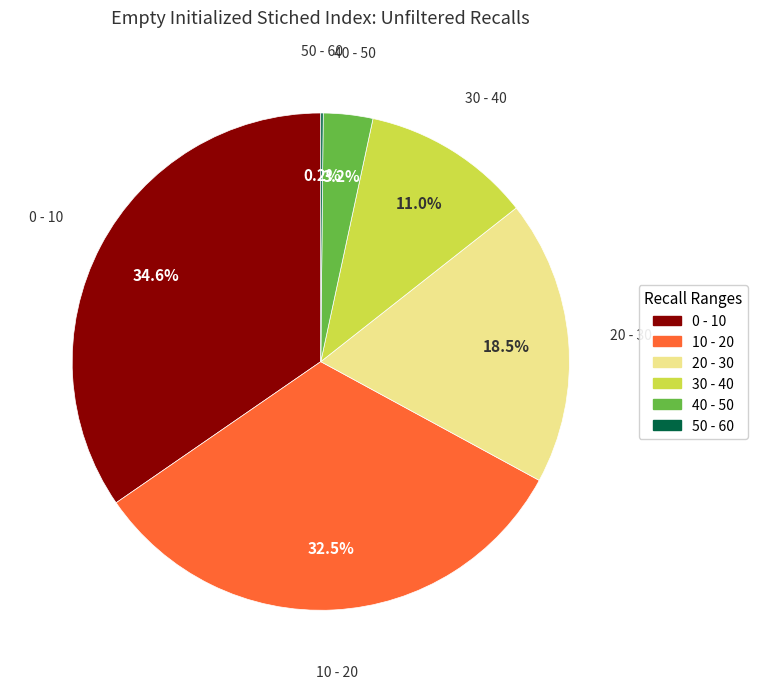

Which slice is the largest?

0 - 10